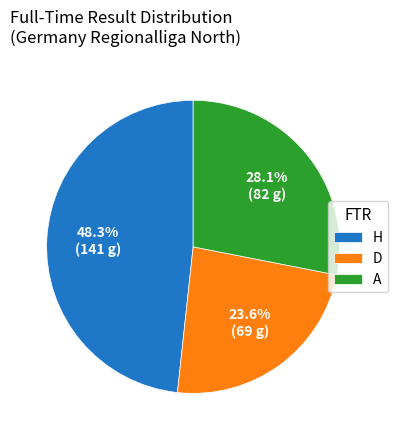

What is the ratio of the value at H to the value at A?

1.7